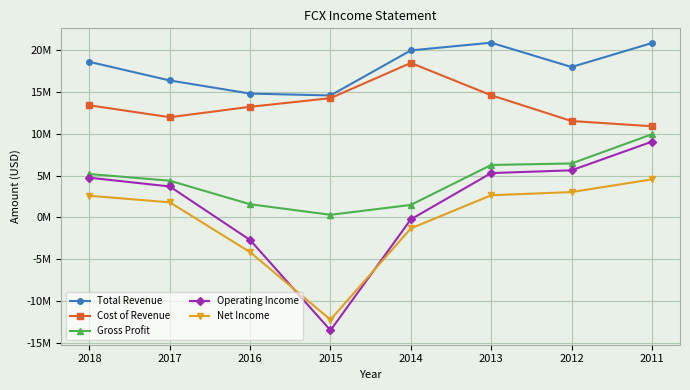

Is this an area chart (filled region under the line)?

No